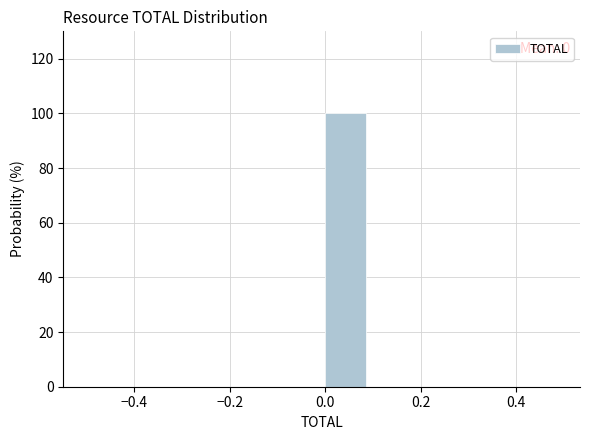

Over which range of the x-axis is the bar tallest?

0.0 to 0.1